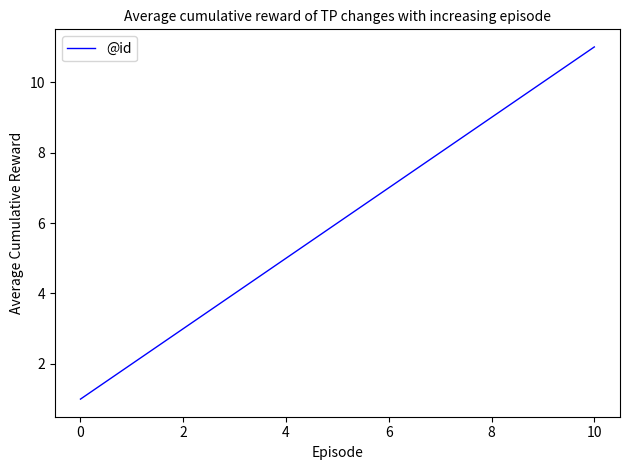

What is the difference between the maximum and minimum values?

10